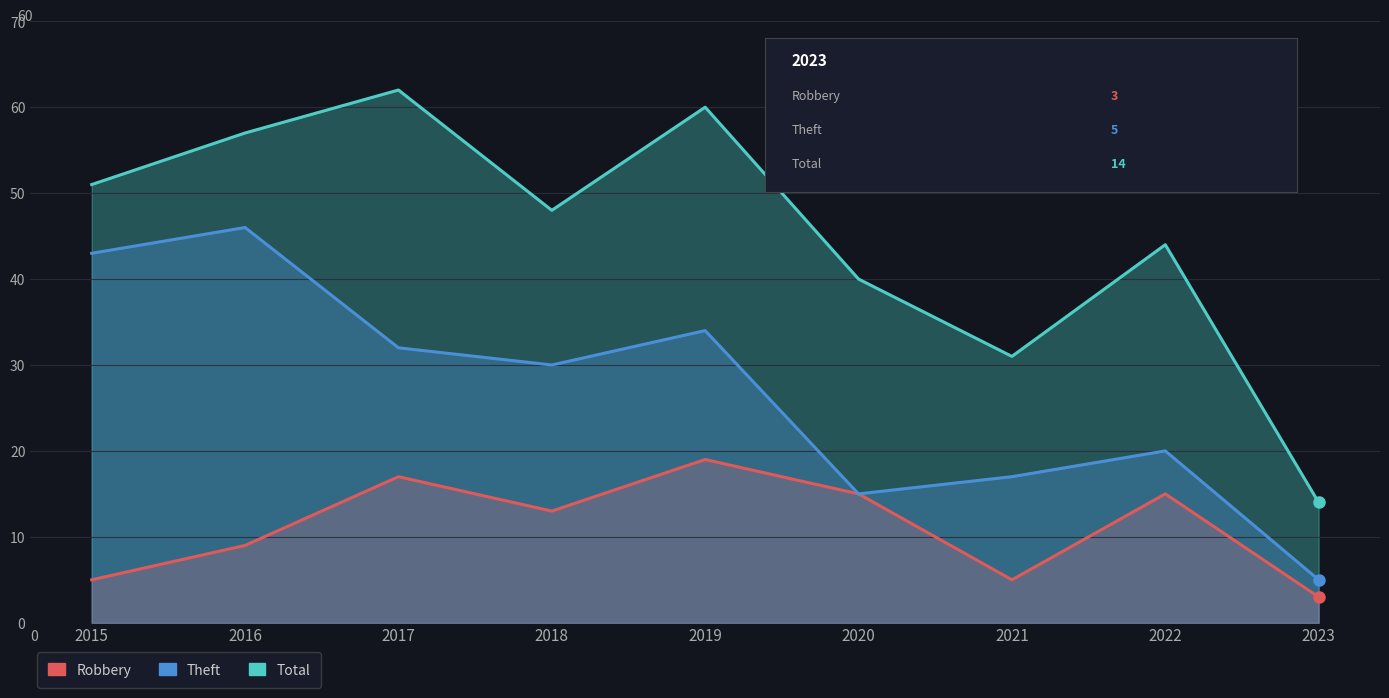

Reading left to right, what are all the values shown in this chart?

Robbery: 2015=5	2016=9	2017=17	2018=13	2019=19	2020=15	2021=5	2022=15	2023=3
Theft: 2015=43	2016=46	2017=32	2018=30	2019=34	2020=15	2021=17	2022=20	2023=5
Total: 2015=51	2016=57	2017=62	2018=48	2019=60	2020=40	2021=31	2022=44	2023=14